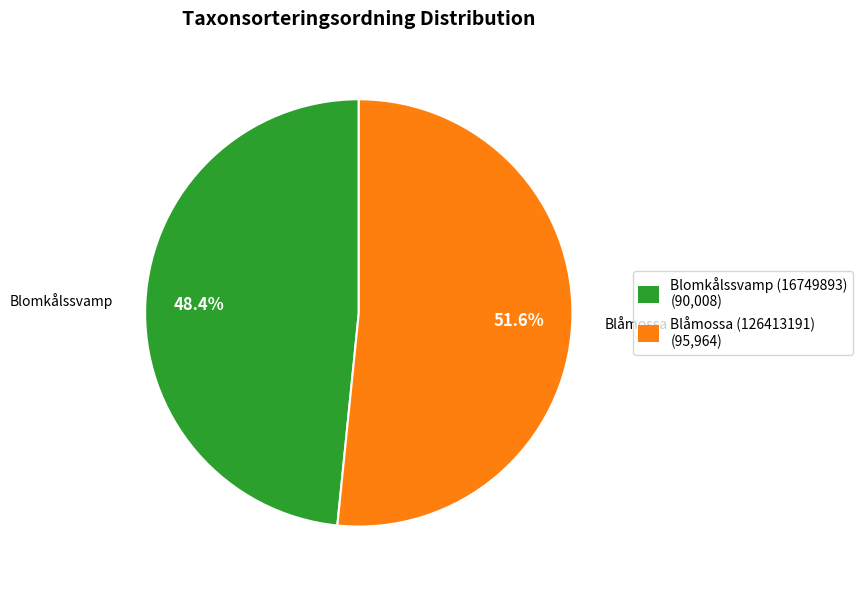

Which has a higher value, Blåmossa (126413191) or Blomkålssvamp (16749893)?

Blåmossa (126413191)